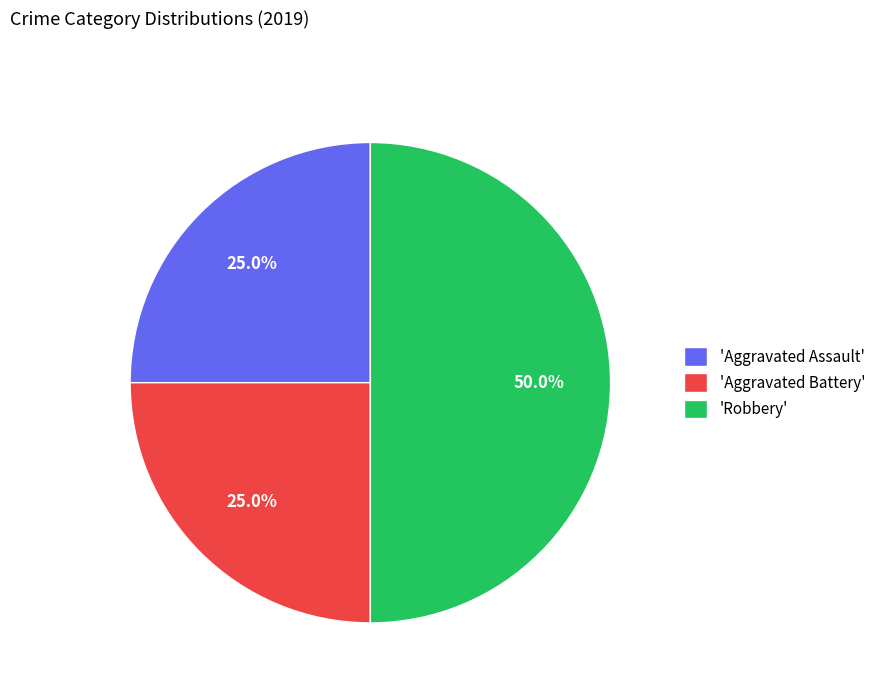

Approximately how many times larger is the value at 'Aggravated Battery' compared to 'Aggravated Assault'?

1.0